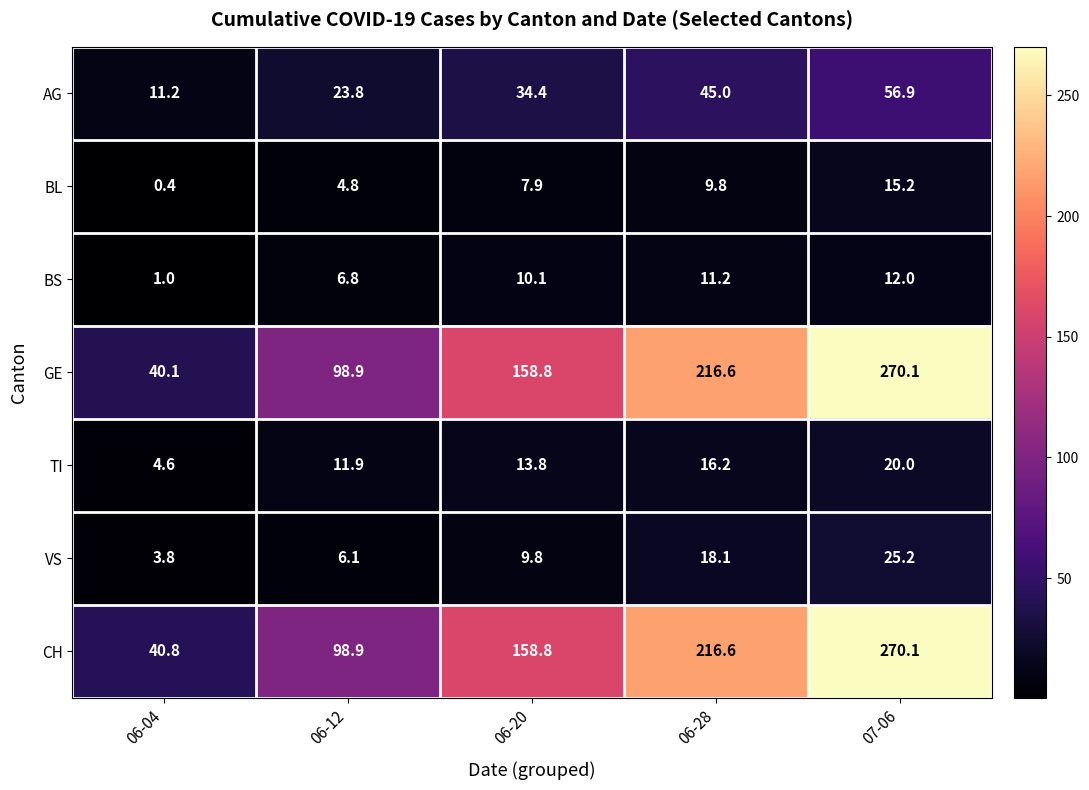

How many data points does each series have?

5